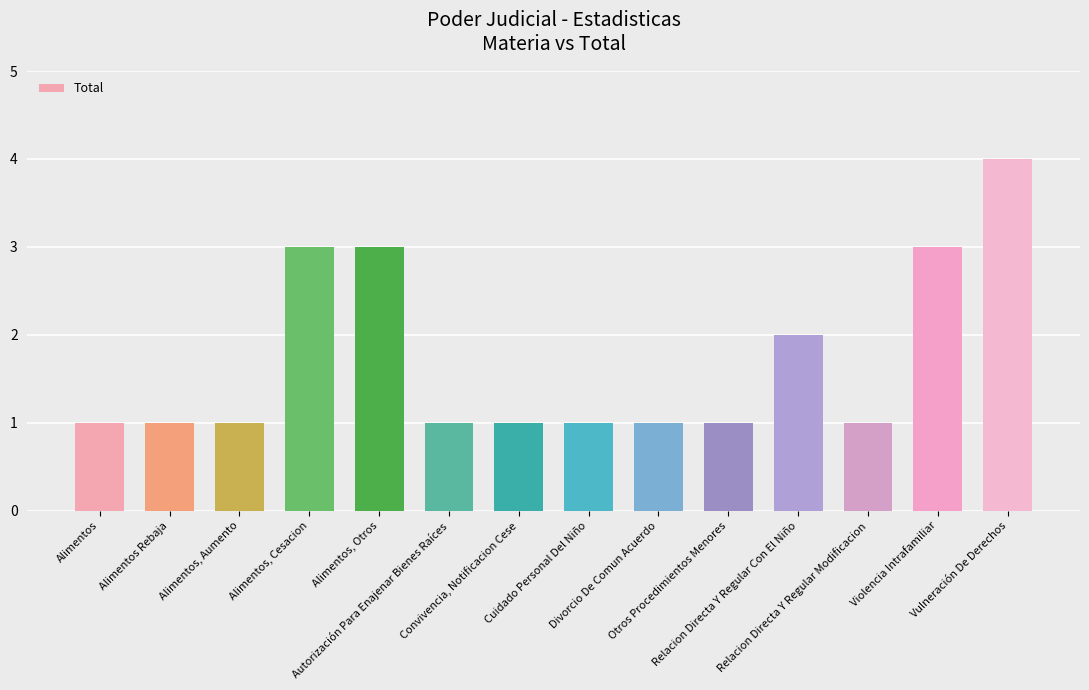

The value at Alimentos, Cesacion is 3. True or false?

True